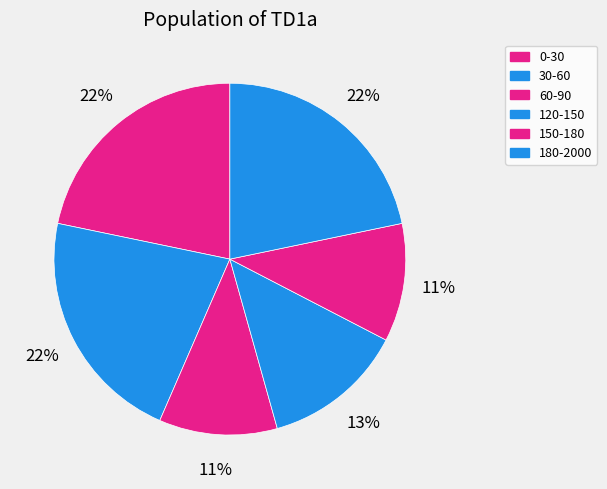

Is it true that 60-90 is 11% of the pie?

True